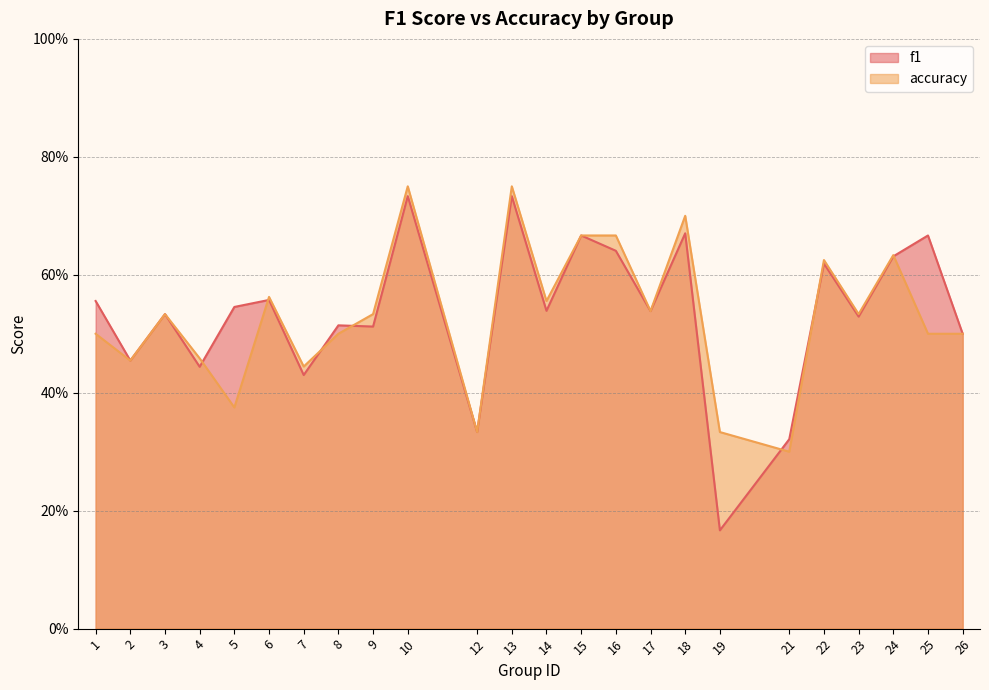

What are all the series names shown in the legend?

f1, accuracy